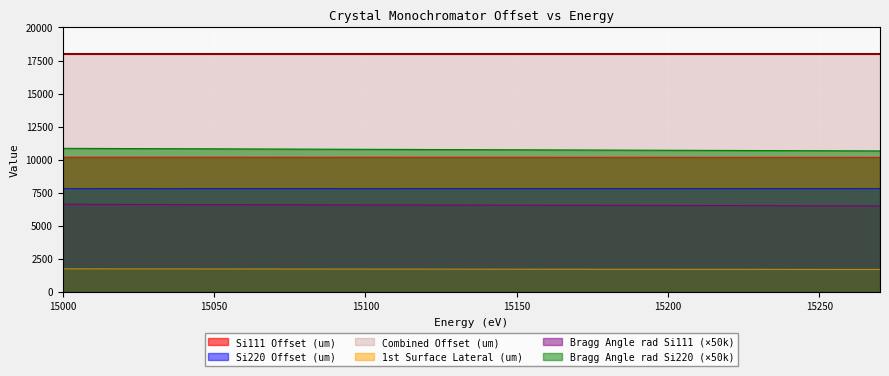

Which series has the largest total across all categories?

Combined Offset (um)